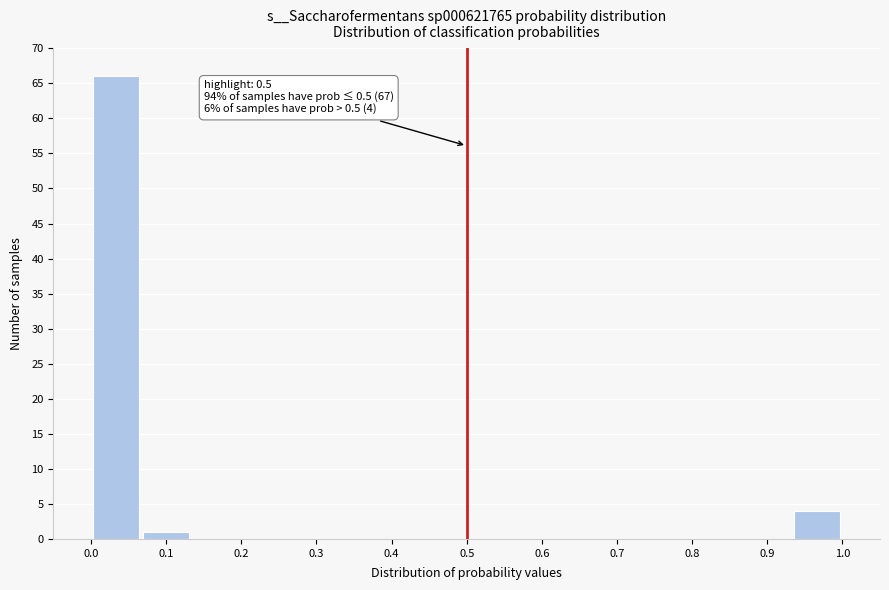

Which range on the x-axis has the tallest bar?

0.00 to 0.07